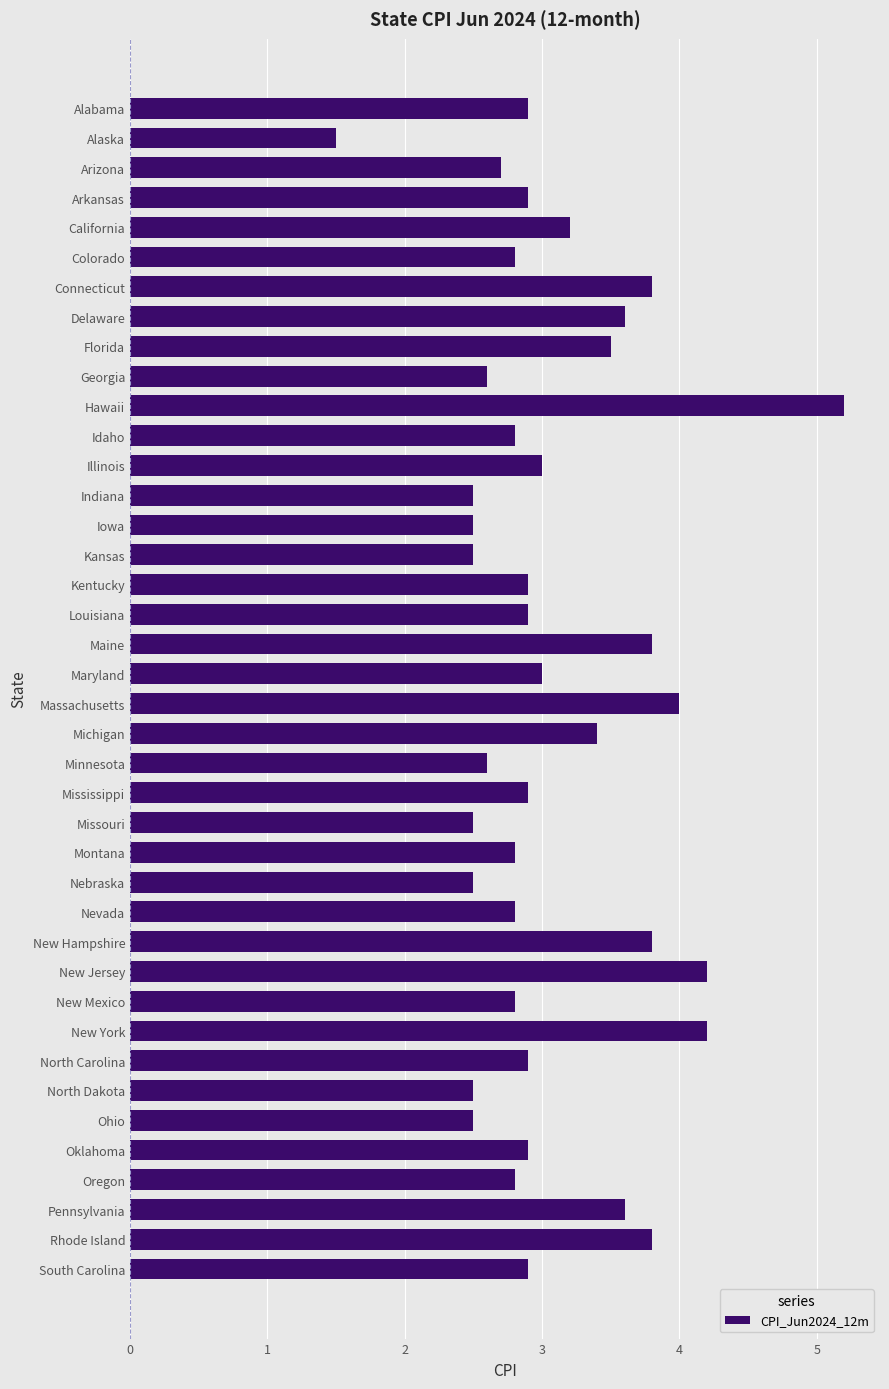

Which category has the lowest value across all series?

Alaska